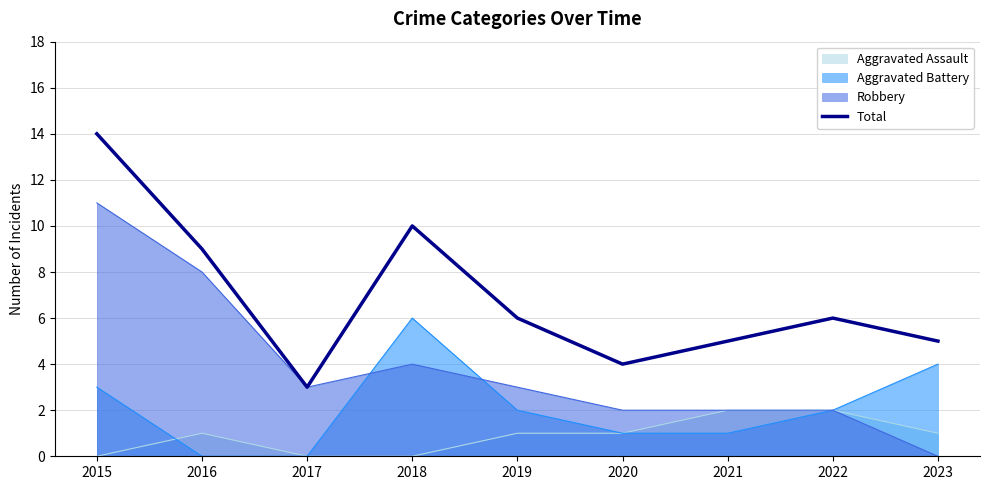

True or false: there are more than 2 points higher than both neighbors.

False